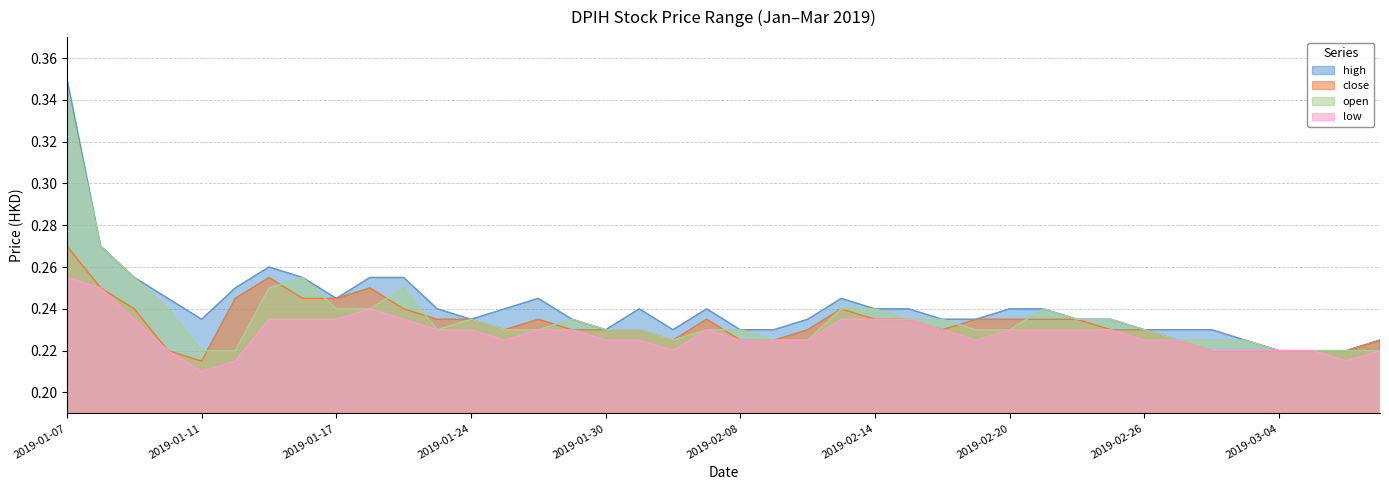

Is the value of open at 2019-02-07 greater than the value of low at 2019-01-31?

Yes